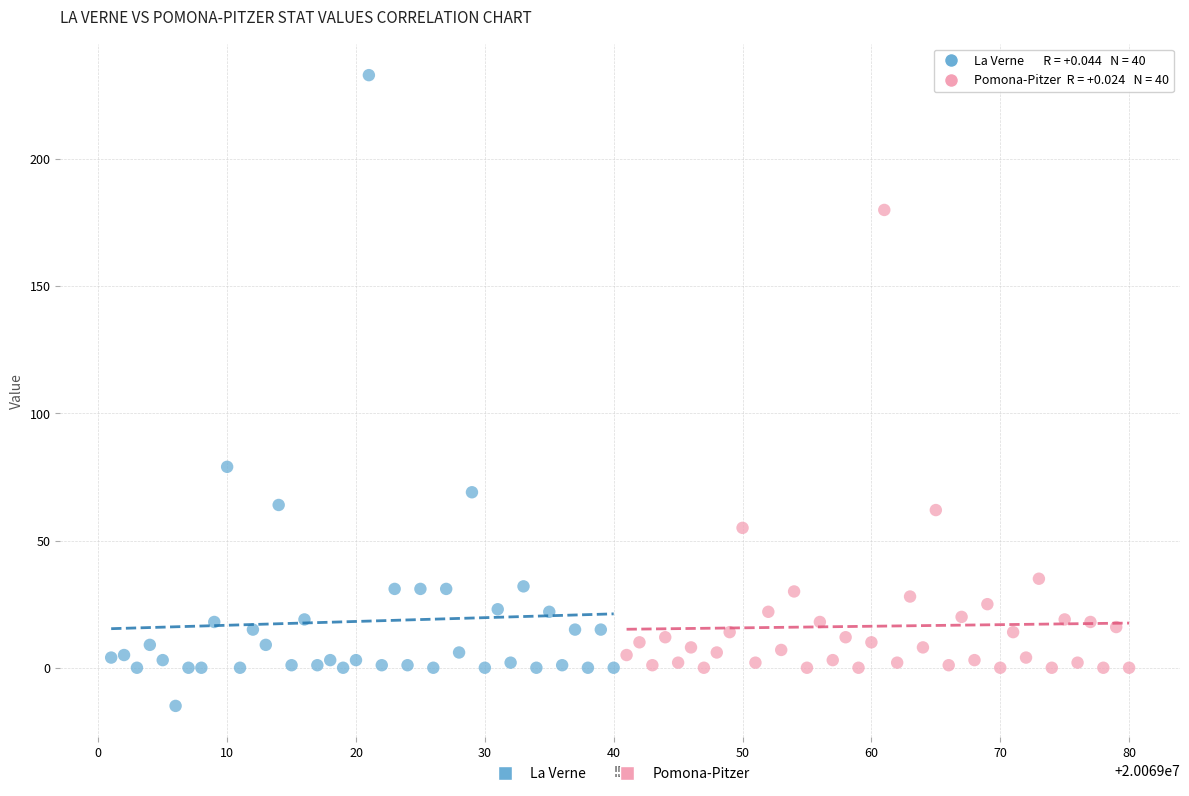

Which series reaches the maximum Y coordinate?

La Verne